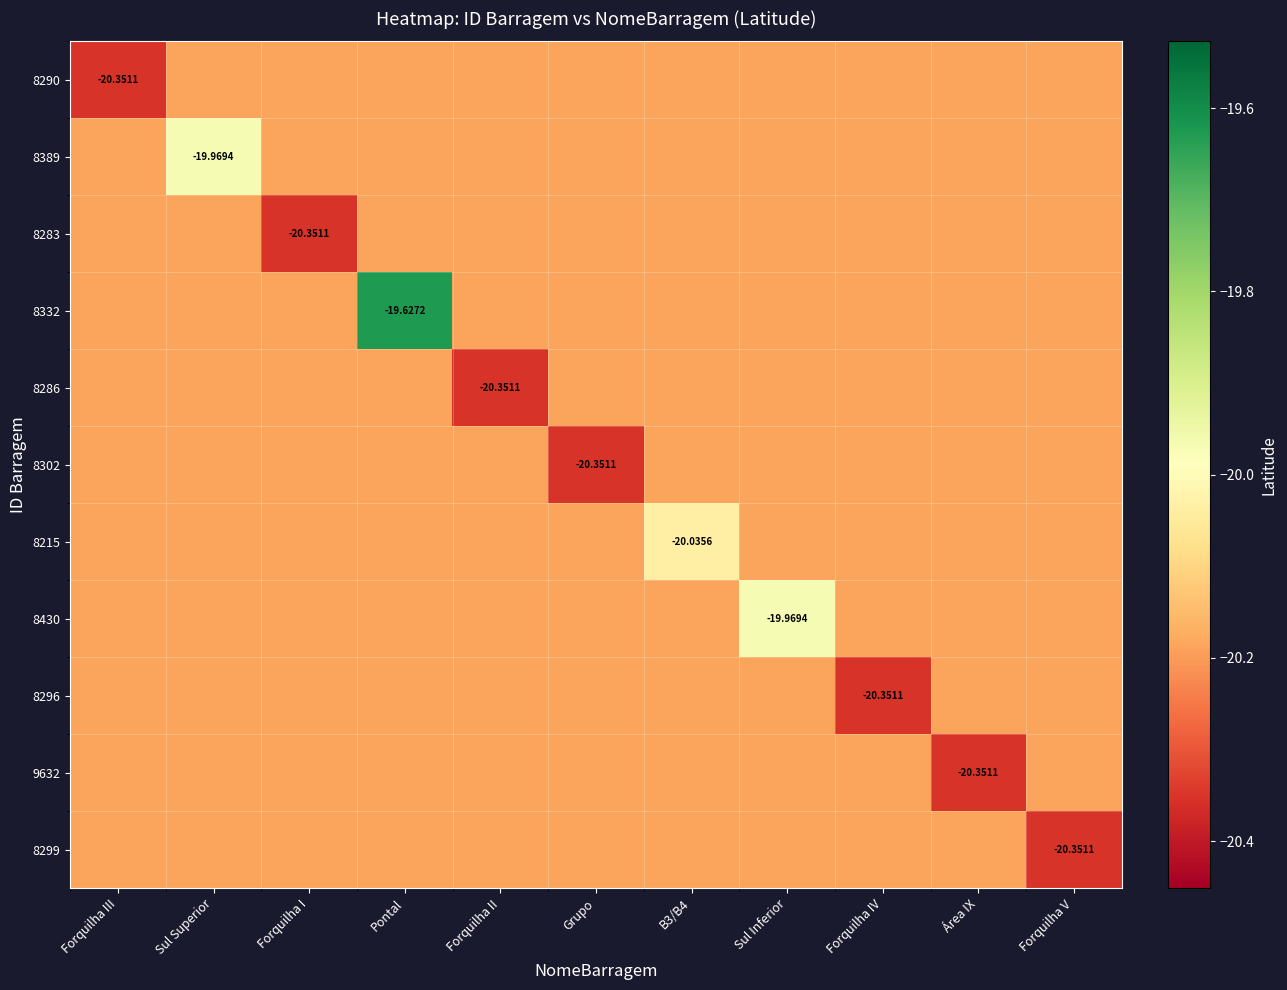

At which category is the sum across all series the highest?

Pontal